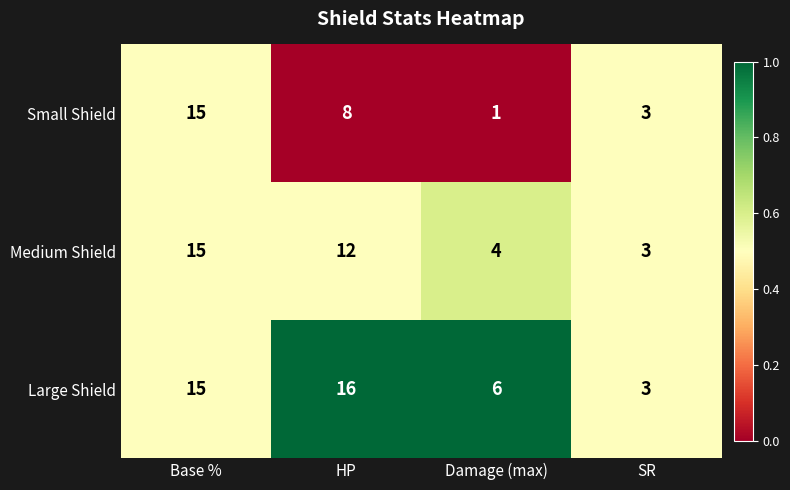

Reading left to right, transcribe all the data shown in this chart.

Small Shield: Base %=15	HP=8	Damage (max)=1	SR=3
Medium Shield: Base %=15	HP=12	Damage (max)=4	SR=3
Large Shield: Base %=15	HP=16	Damage (max)=6	SR=3